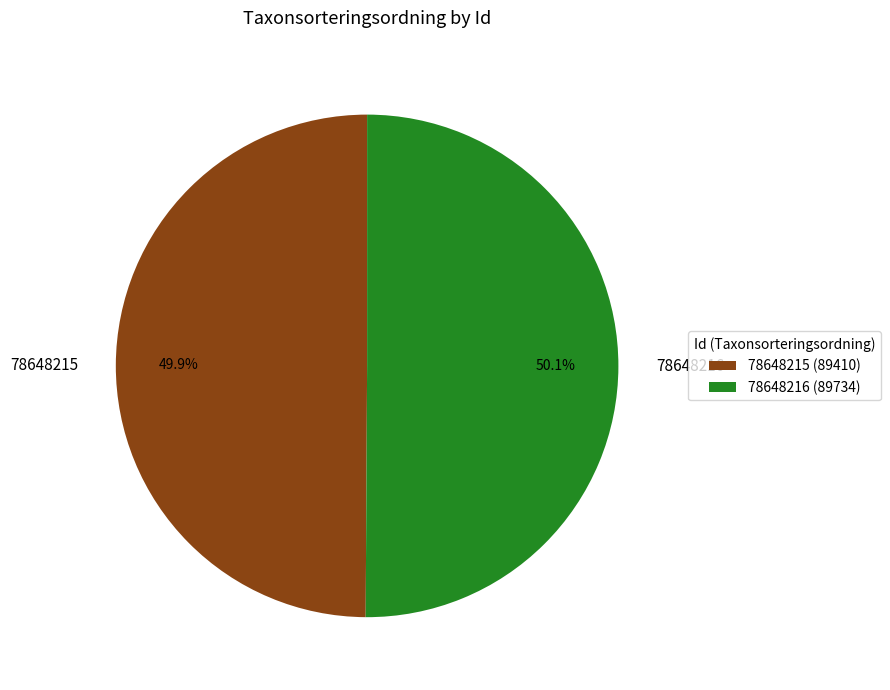

The 78648215 slice represents 64% of the pie. True or false?

False